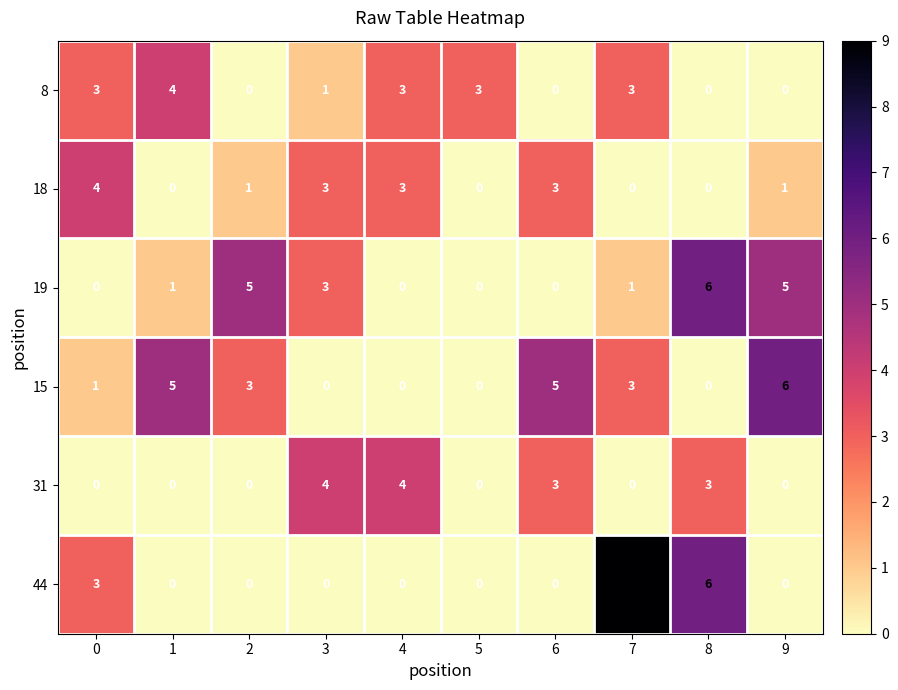

Which series has the largest total across all categories?

15